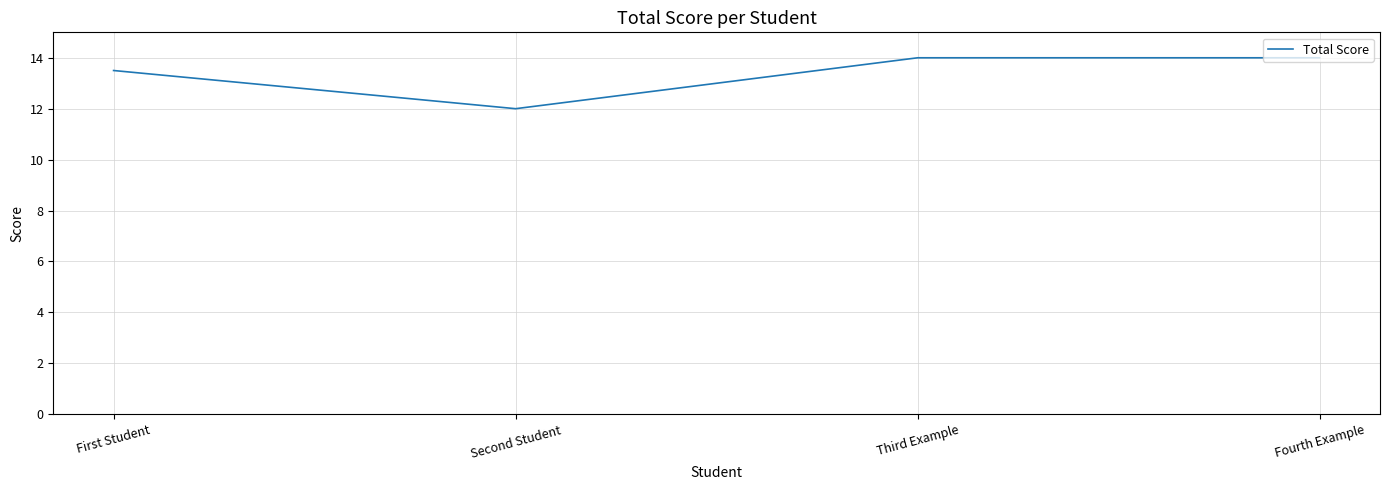

The chart shows a value of 14.0 at Third Example. True or false?

True